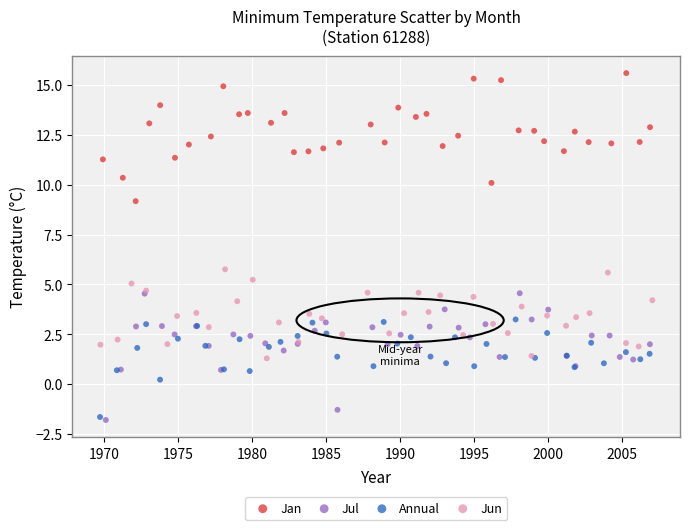

Which series reaches the maximum Y coordinate?

Jan